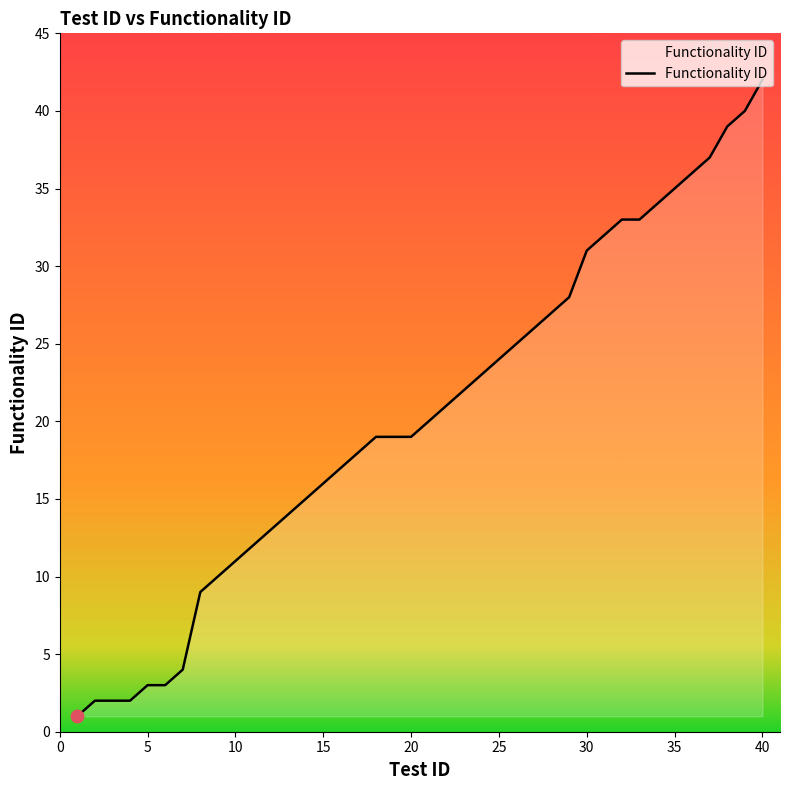

What is the difference between the maximum and minimum values?

41